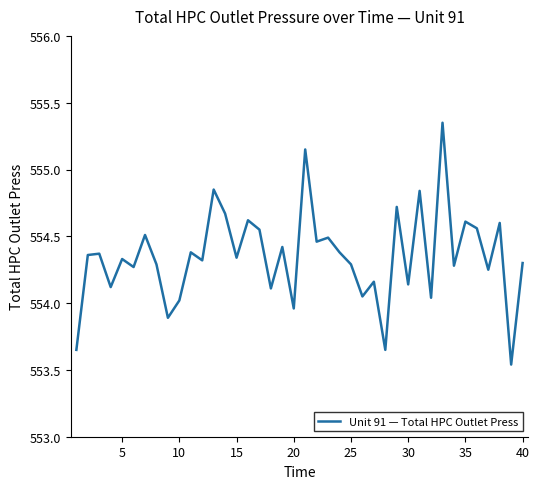

The chart shows a value of 229.4 at 20. True or false?

False